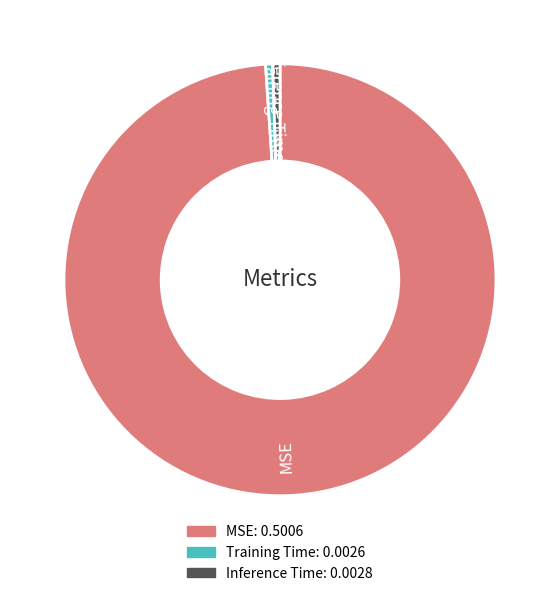

Which category has the biggest portion of the pie?

MSE